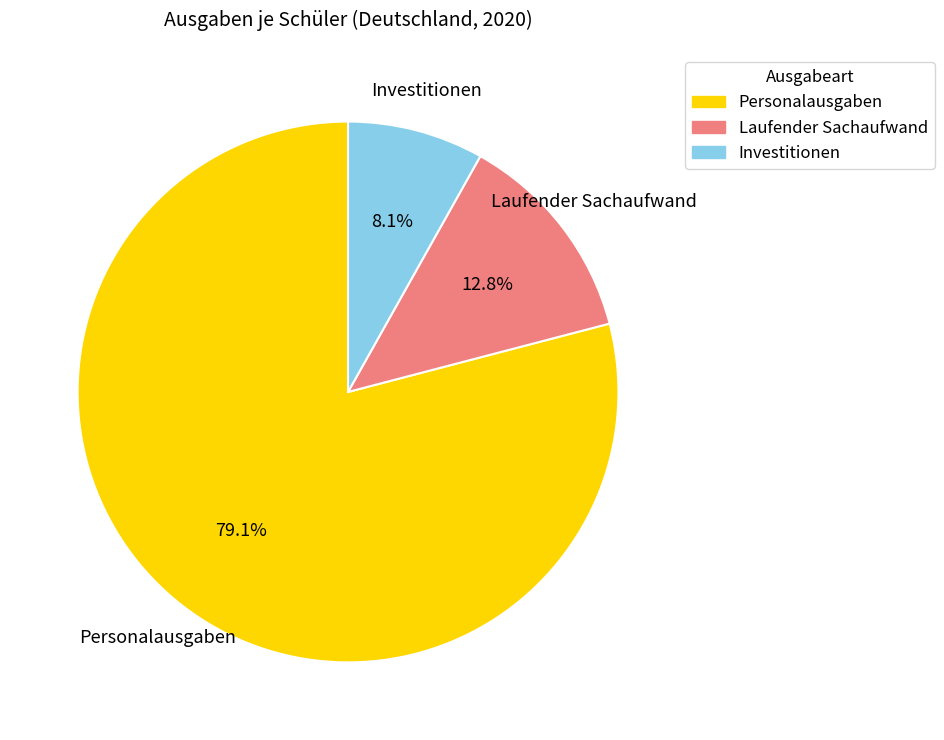

To the nearest percent, what is the difference between the Investitionen and Laufender Sachaufwand slice percentages?

5%